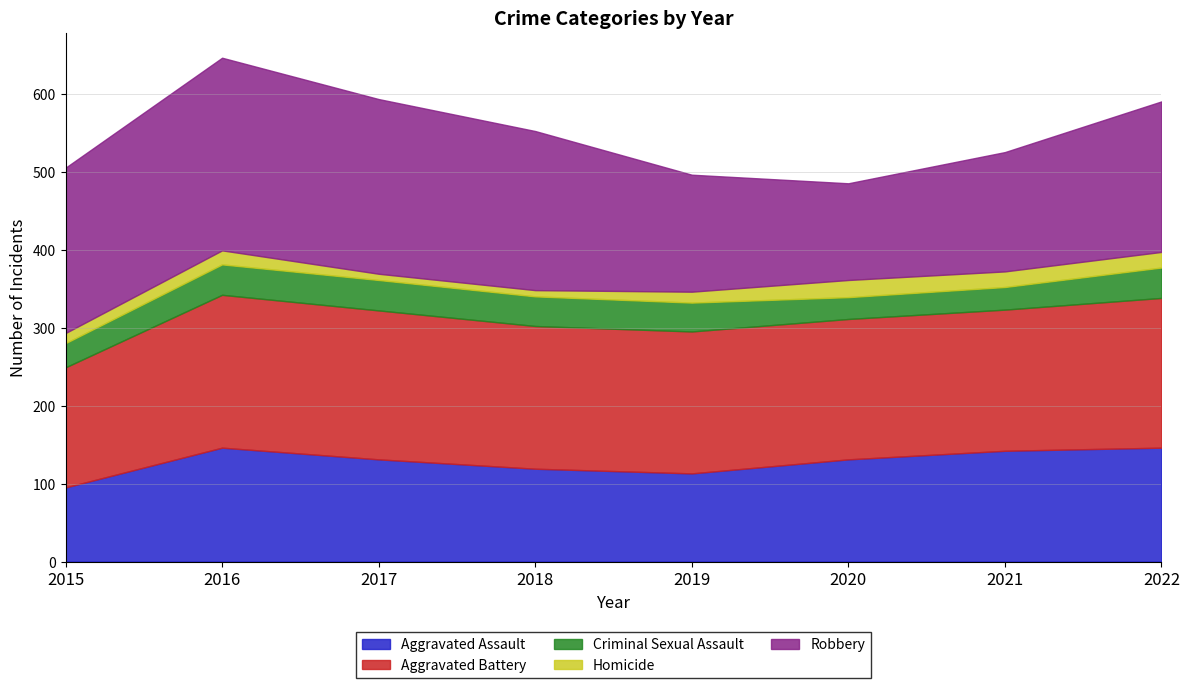

What is the minimum value shown in the chart?

8